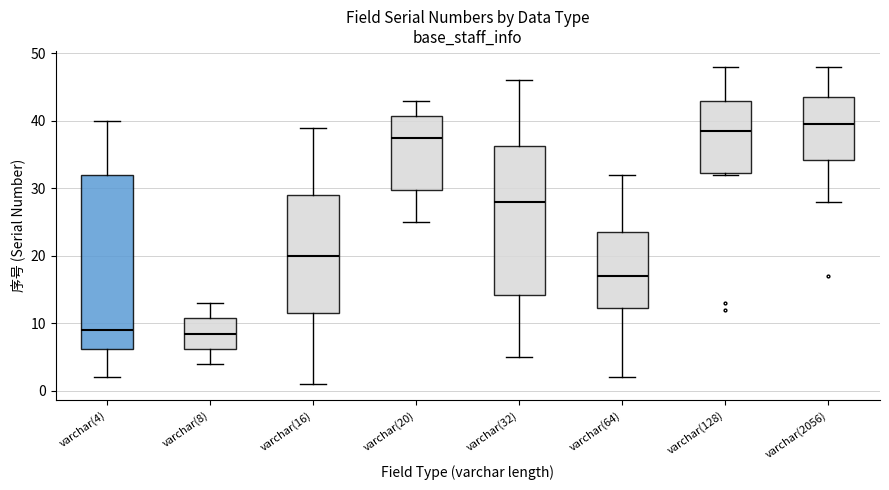

Reading left to right, read every box against the y-axis: the position of its median line, the range the box covers, and the ends of its whiskers. The values are not printed on the chart, so give them approximately, as read against the axis.

varchar(4): median 9, box 6 to 32, whiskers 2 to 40
varchar(8): median 9, box 6 to 11, whiskers 4 to 13
varchar(16): median 20, box 12 to 29, whiskers 1 to 39
varchar(20): median 38, box 30 to 41, whiskers 25 to 43
varchar(32): median 28, box 14 to 36, whiskers 5 to 46
varchar(64): median 17, box 12 to 24, whiskers 2 to 32
varchar(128): median 39, box 32 to 43, whiskers 32 to 48
varchar(2056): median 40, box 34 to 44, whiskers 28 to 48